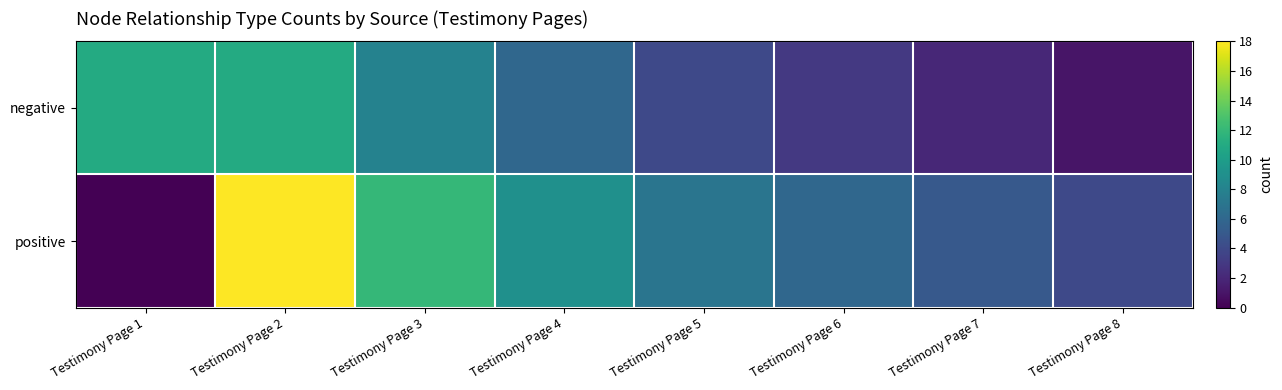

How many data points does each series have?

8